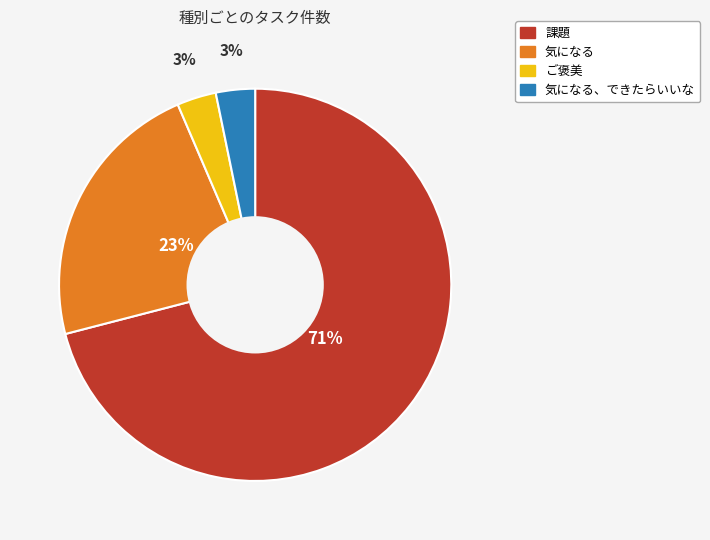

To the nearest percent, what is the average slice percentage?

25%